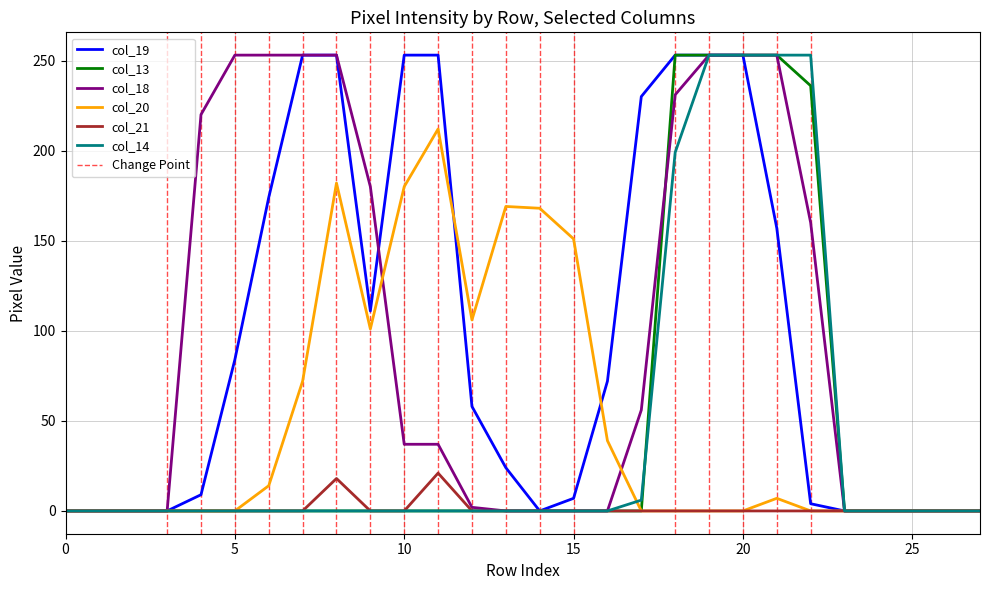

The value of col_13 at 20 is 373. True or false?

False